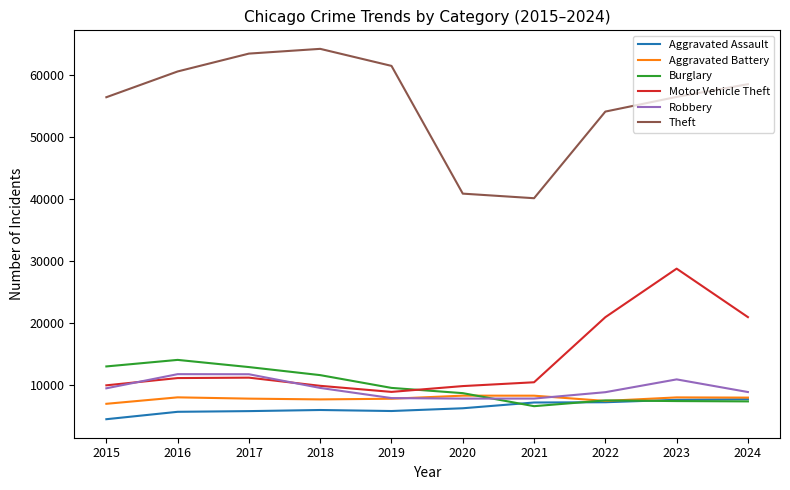

Where is the first local maximum for Burglary?

2016